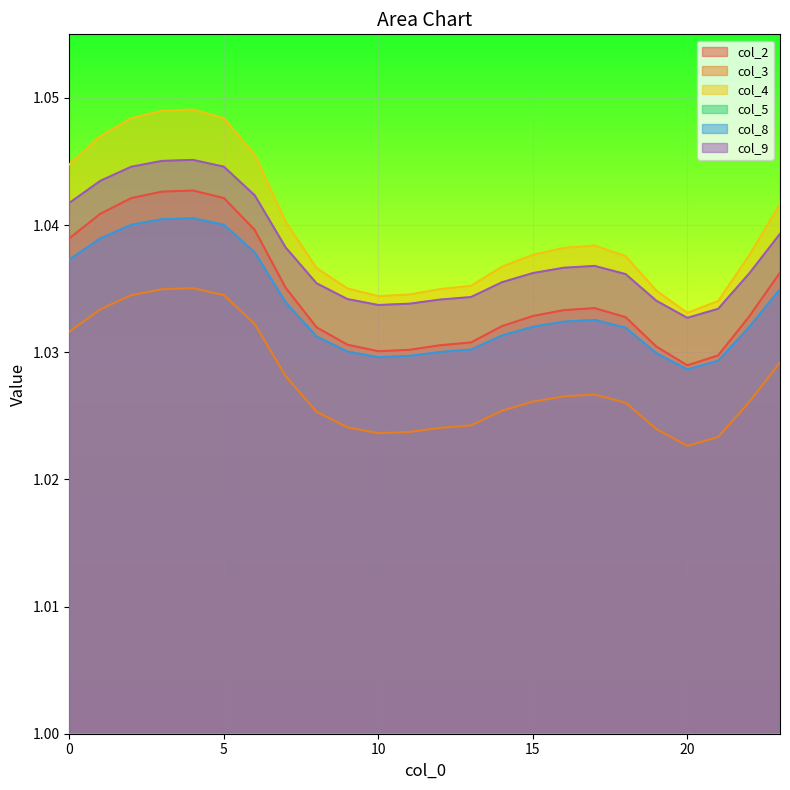

Is it true that col_3 equals 1.8 at 21?

False